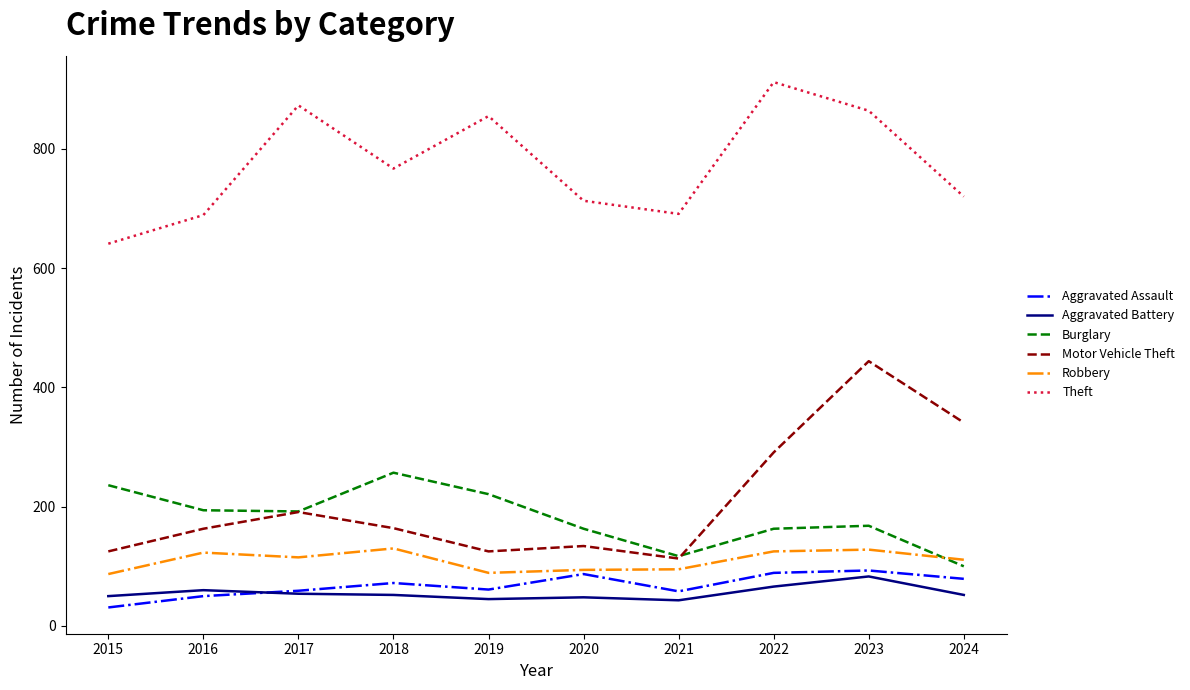

Which series changed the most between 2020 and 2023?

Motor Vehicle Theft